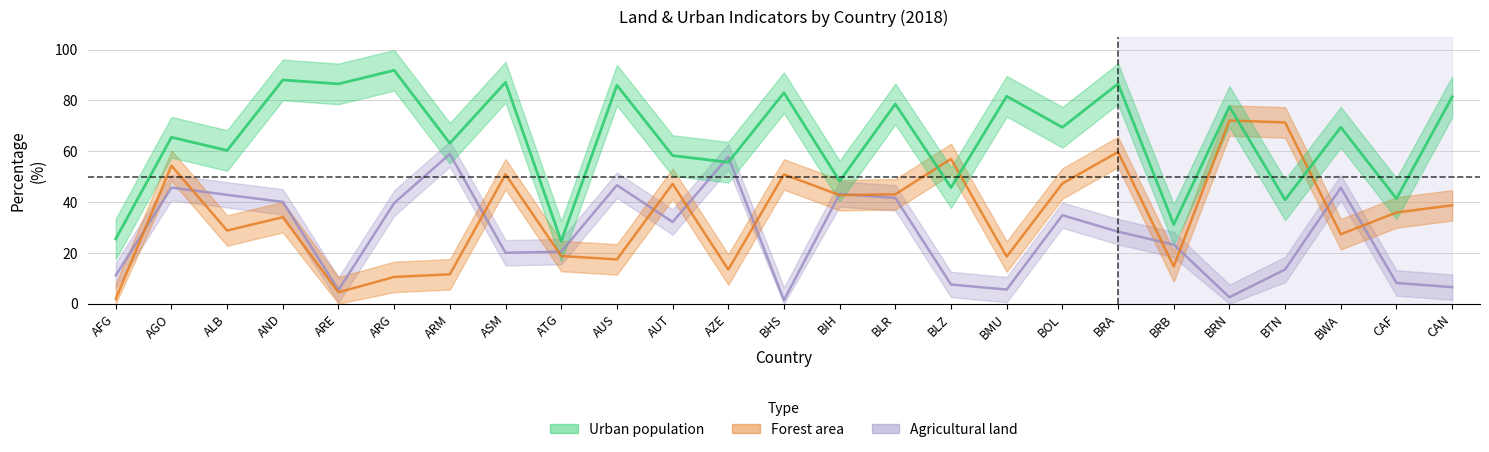

Where is the first local minimum for Urban population?

ALB